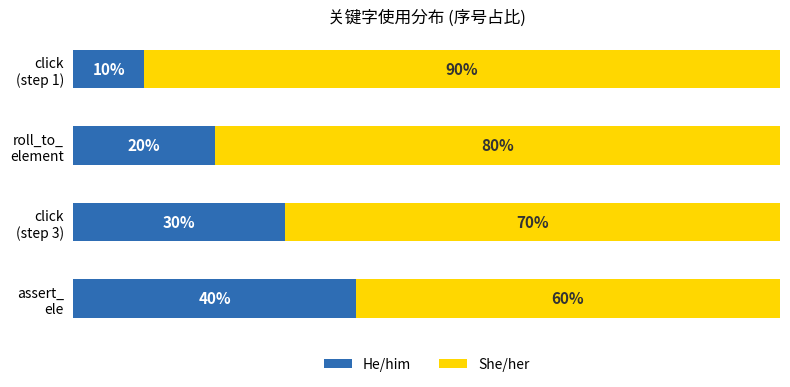

What are all the series names shown in the legend?

He/him, She/her